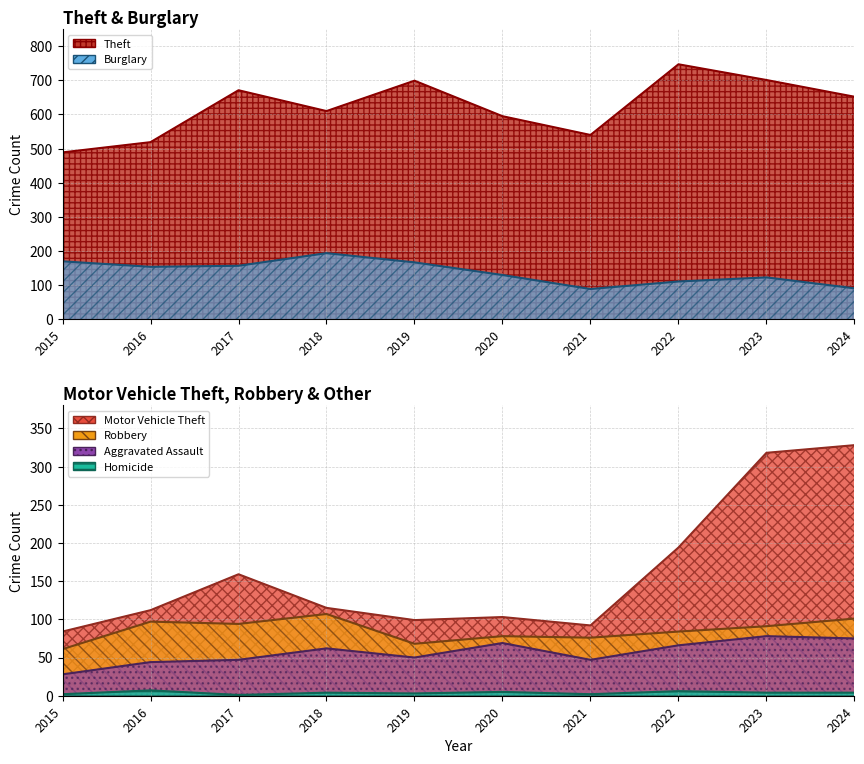

Where does the Motor Vehicle Theft series first go above 115?

2017